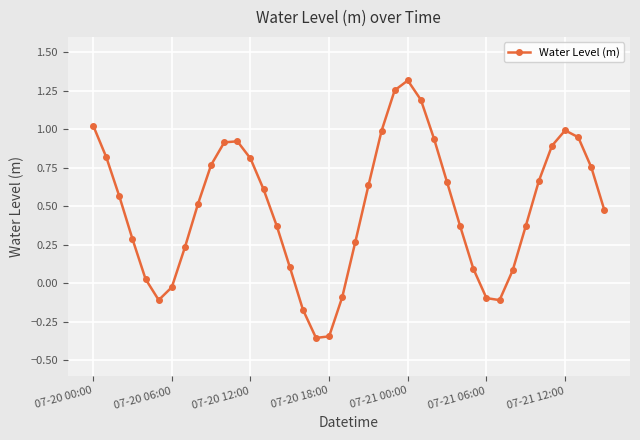

How many points are lower than both their immediate neighbors (excluding endpoints)?

3